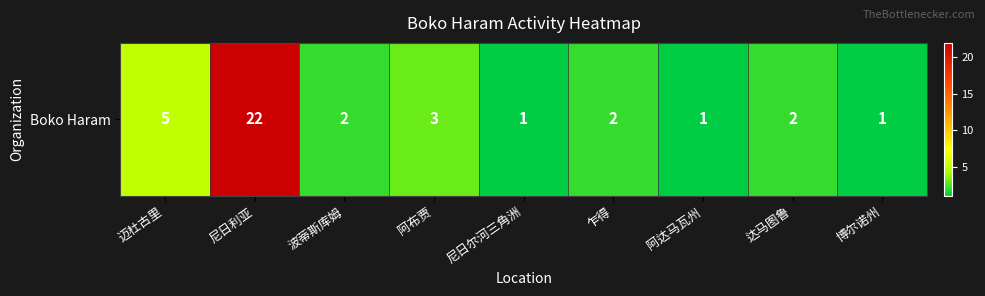

What is the difference between the values at 阿布贾 and 阿达马瓦州?

2